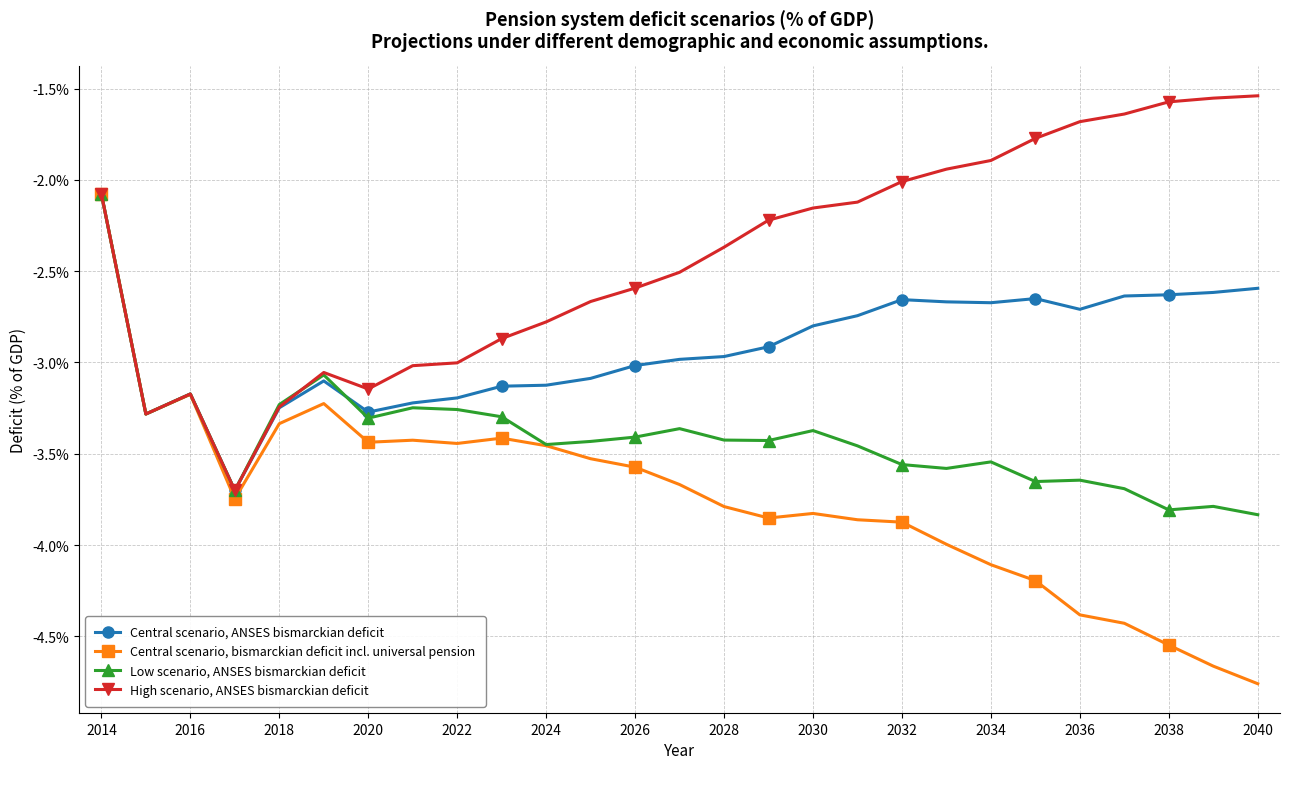

True or false: High scenario, ANSES bismarckian deficit has more than 2 points higher than both neighbors.

False